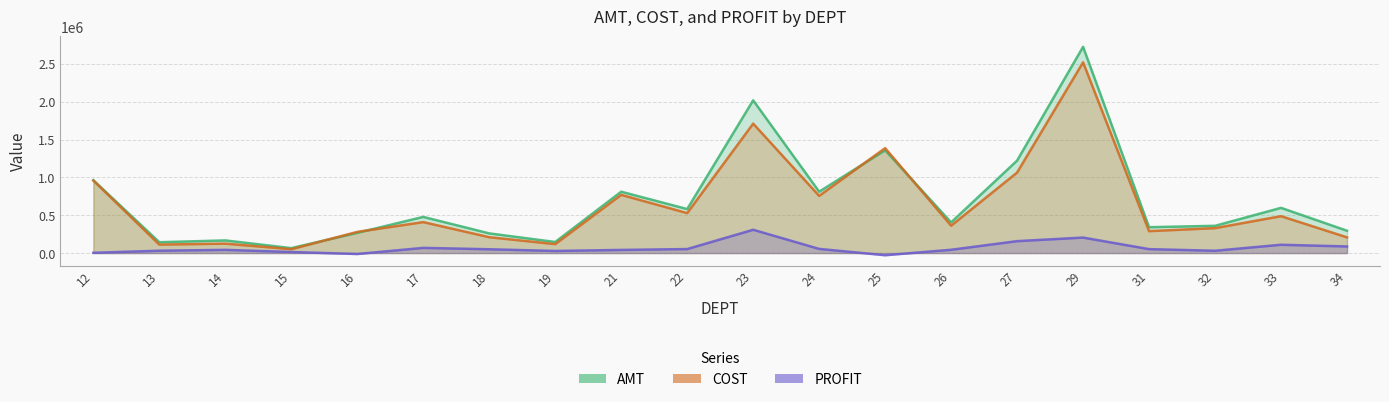

How many interior local valleys does the COST series have?

7